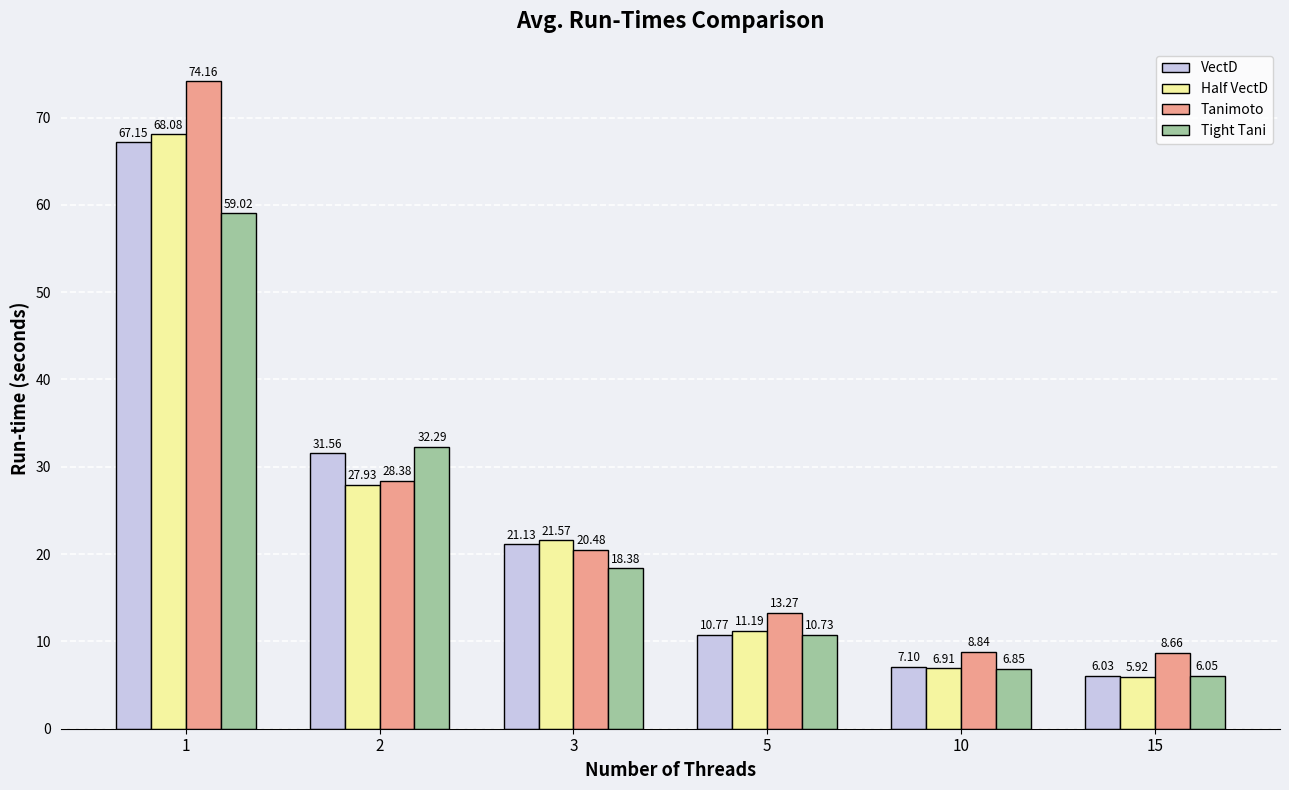

Which series changed the most between 1 and 15?

Tanimoto